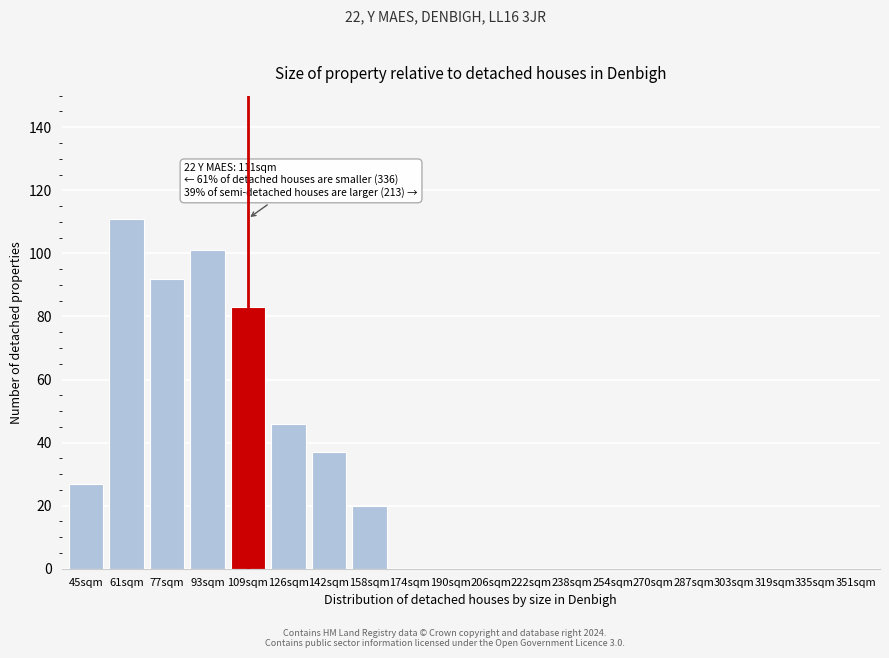

Reading right to left, extract all data points from this chart.

351sqm=0	335sqm=0	319sqm=0	303sqm=0	287sqm=0	270sqm=0	254sqm=0	238sqm=0	222sqm=0	206sqm=0	190sqm=0	174sqm=0	158sqm=20	142sqm=37	126sqm=46	109sqm=83	93sqm=101	77sqm=92	61sqm=111	45sqm=27